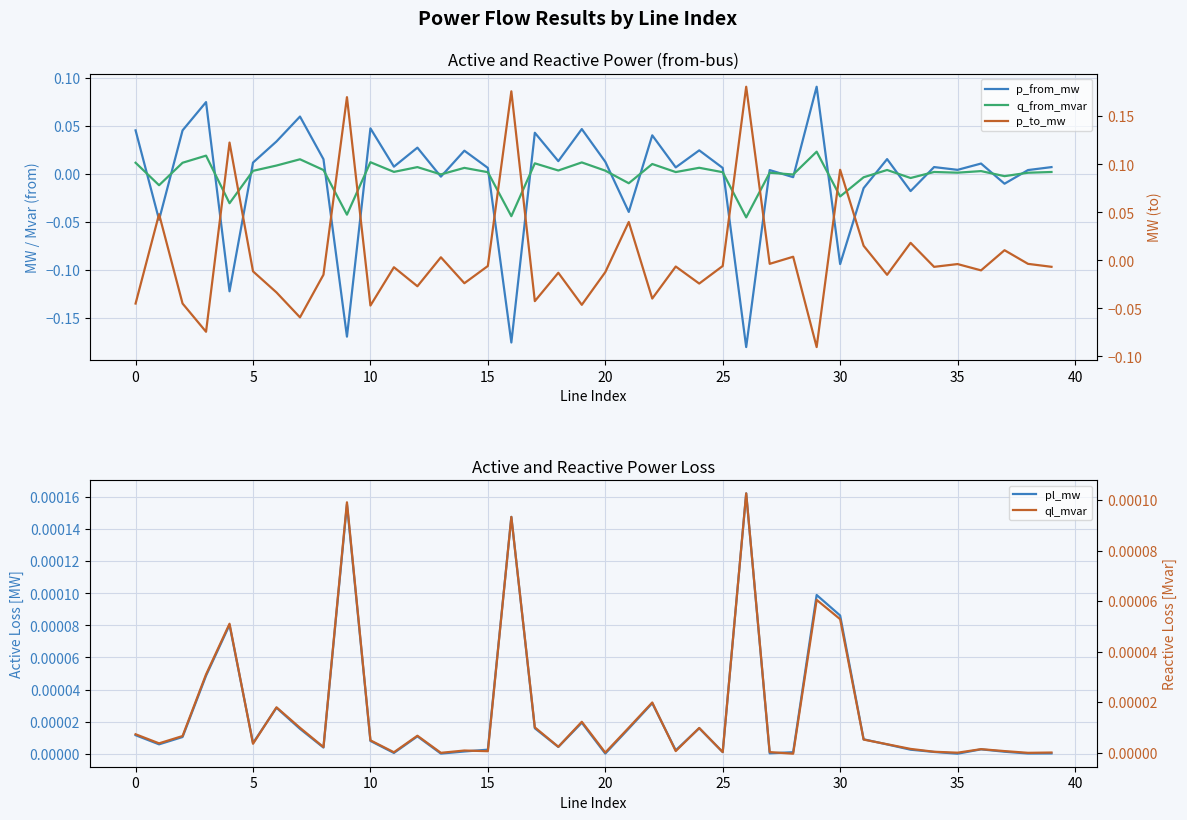

Which category has the lowest value across all series?

26